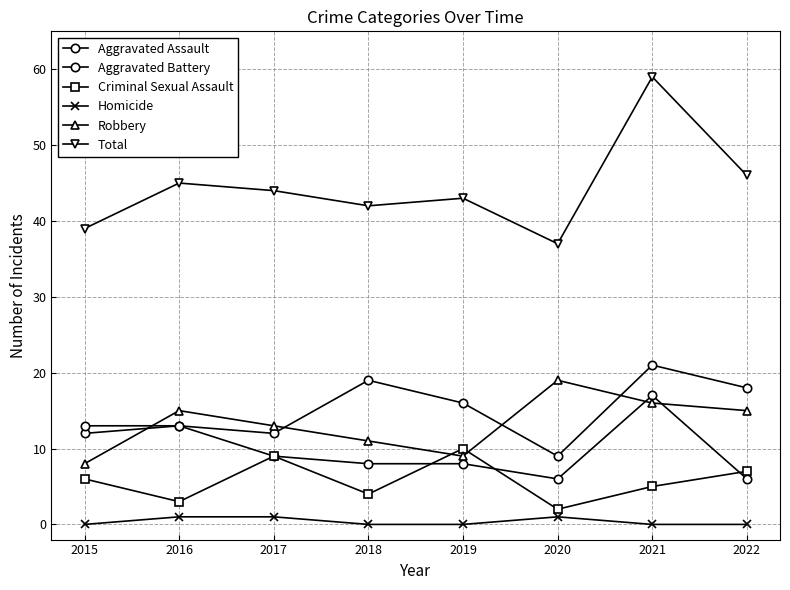

Which label corresponds to the largest value in the chart?

2021